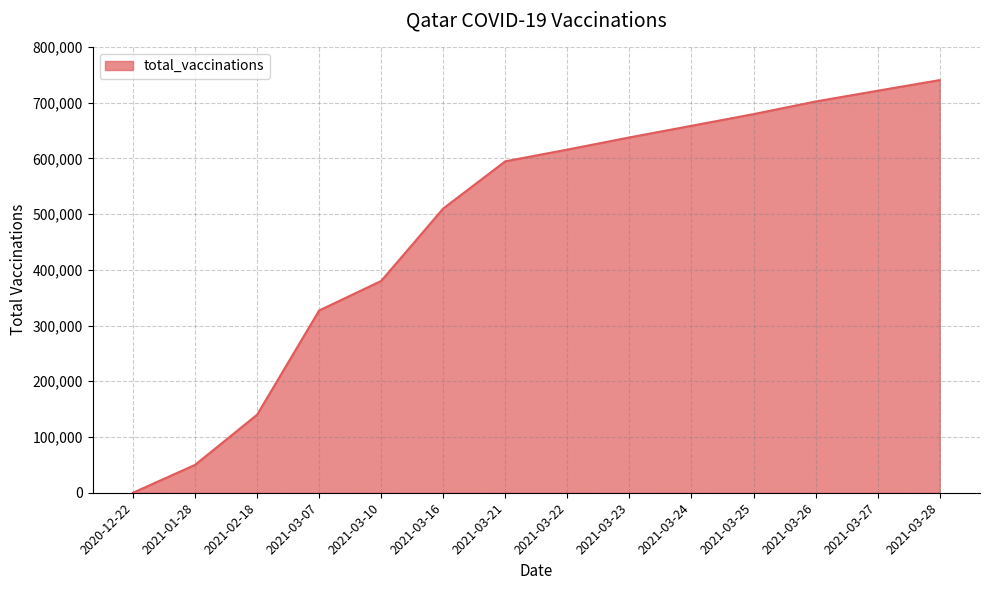

List the labels in order of value, smallest first.

2020-12-22, 2021-01-28, 2021-02-18, 2021-03-07, 2021-03-10, 2021-03-16, 2021-03-21, 2021-03-22, 2021-03-23, 2021-03-24, 2021-03-25, 2021-03-26, 2021-03-27, 2021-03-28